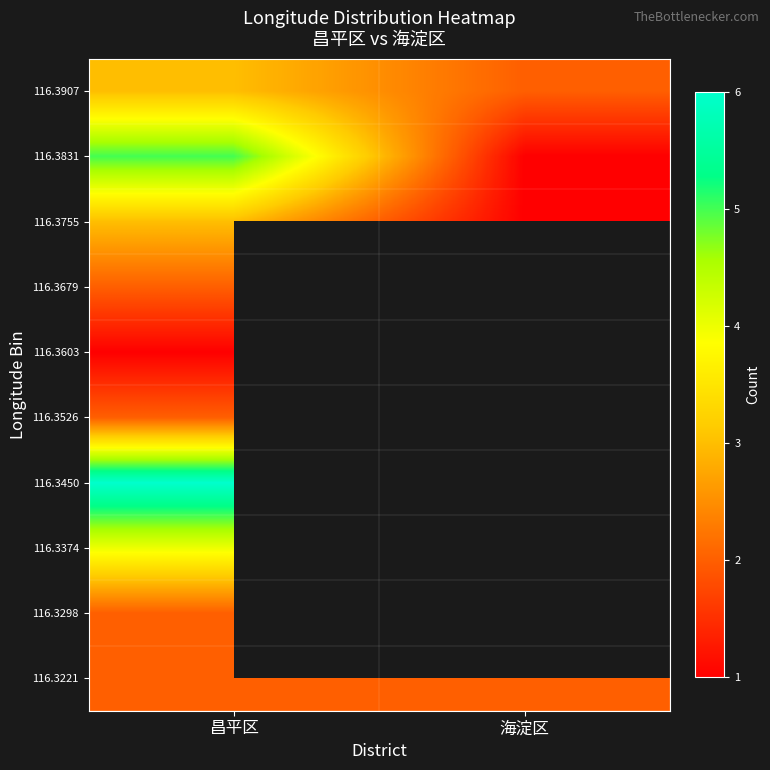

Which category has the lowest value across all series?

海淀区